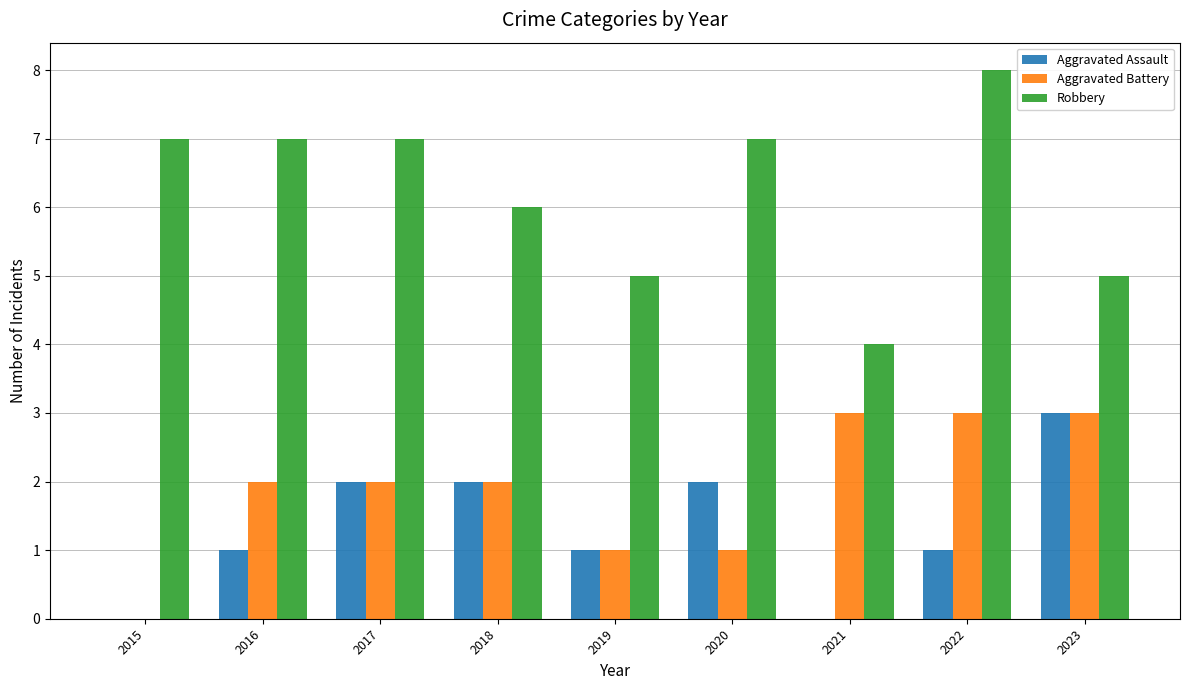

At which category is the sum across all series the highest?

2022